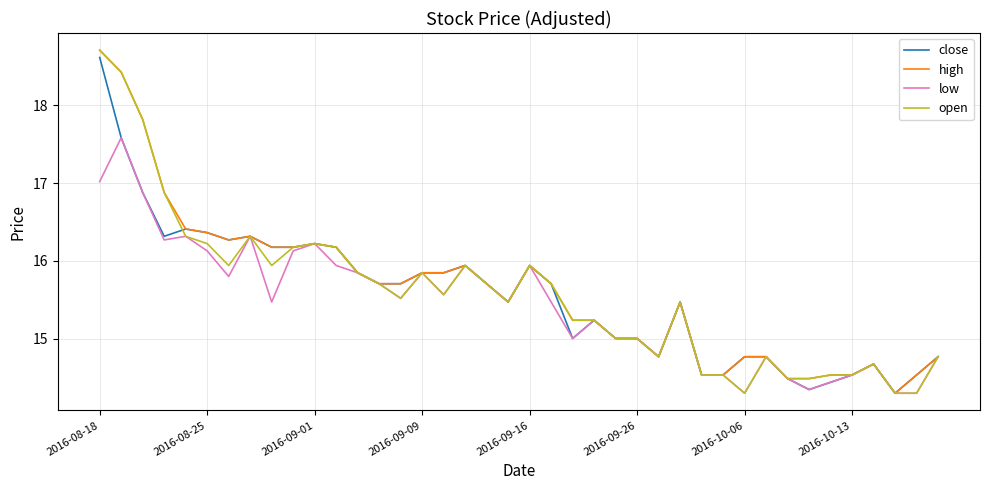

Which series has the largest total across all categories?

high